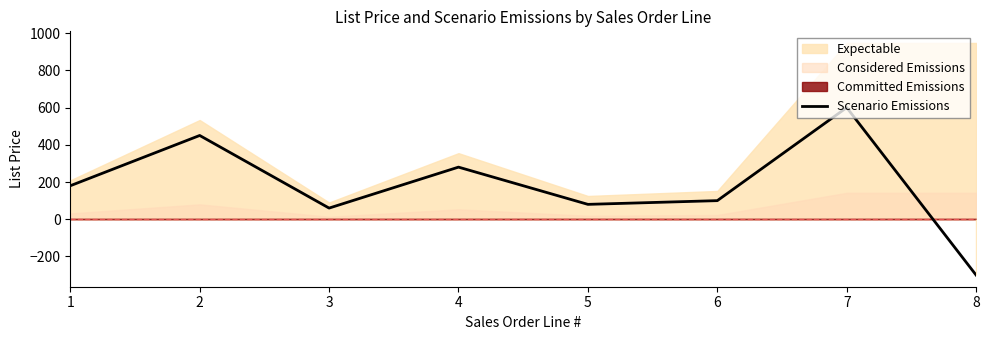

Rank the categories by value from lowest to highest.

8, 3, 5, 6, 1, 4, 2, 7